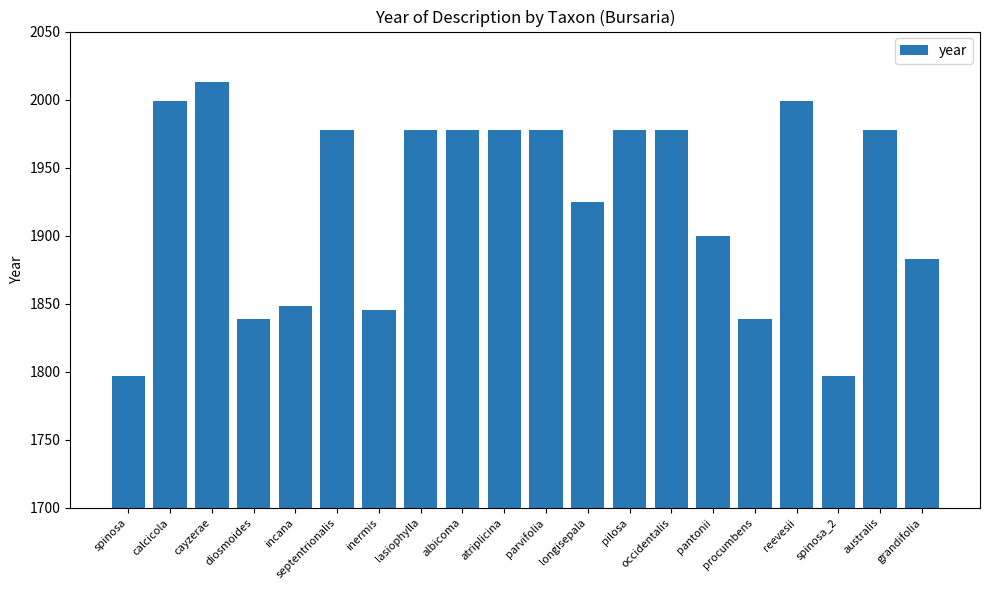

Where is the data nearest to the value 1905?

pantonii